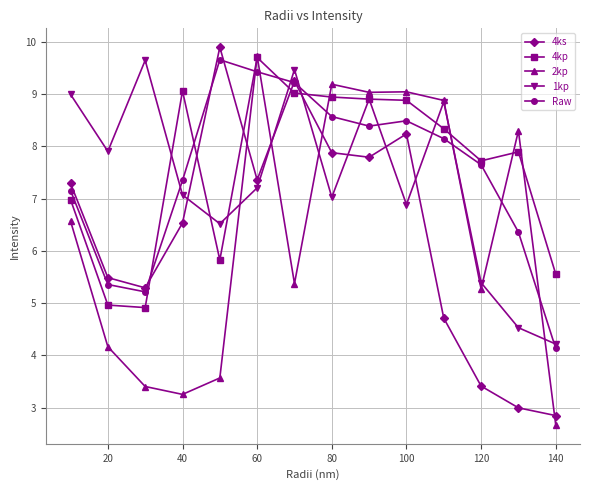

What is the value of the 4ks point at the 11th from the left?

4.7